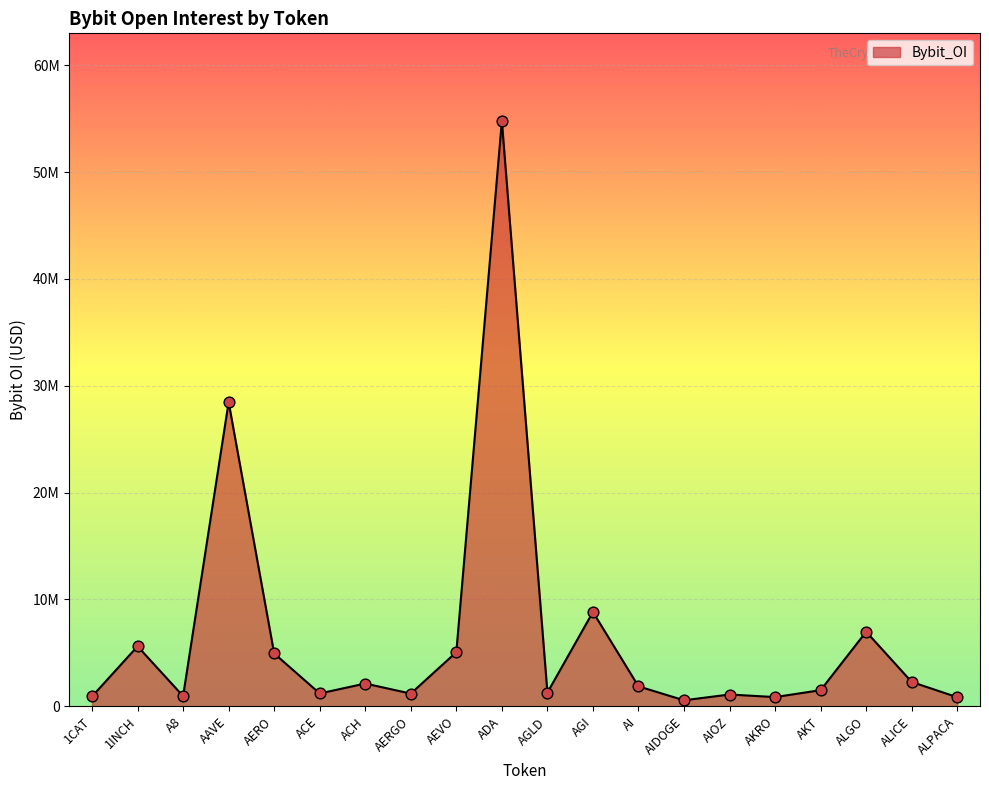

What is the change in value from A8 to ACE?

+249317